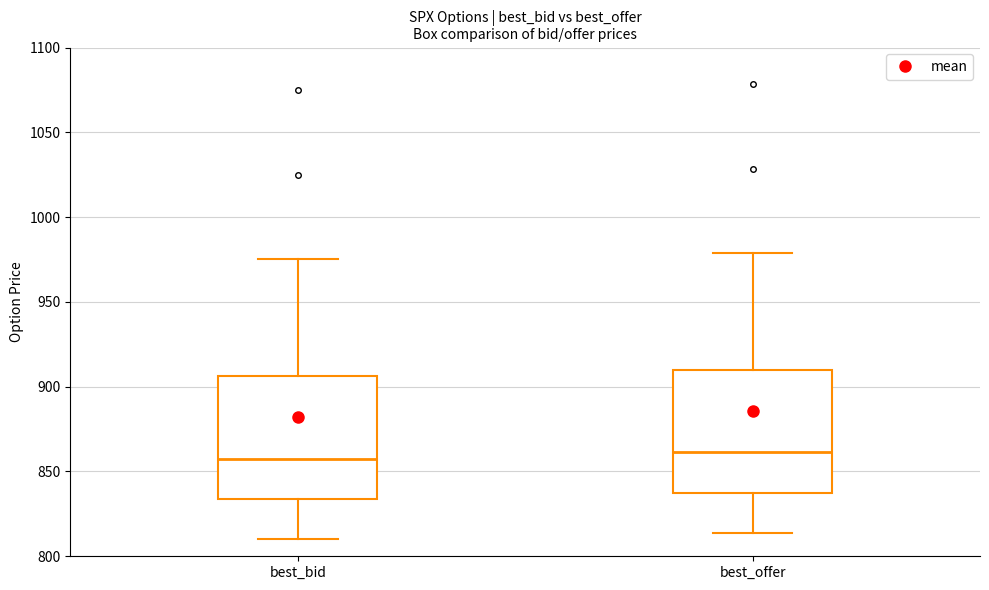

Where does the upper whisker of the box for best_offer end on the y-axis? The values are not printed on the chart, so give them approximately, as read against the axis.

980